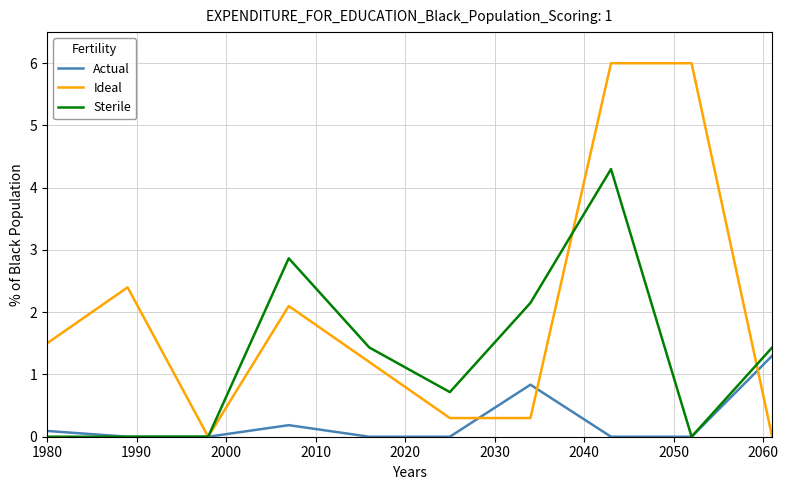

What is the maximum value for Actual?

1.3